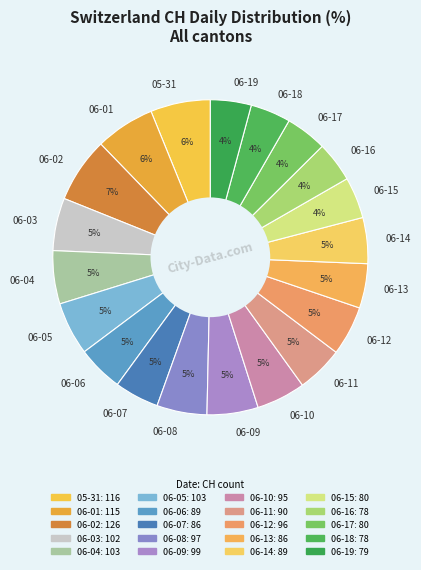

True or false: 06-16 accounts for 4% of the total.

True